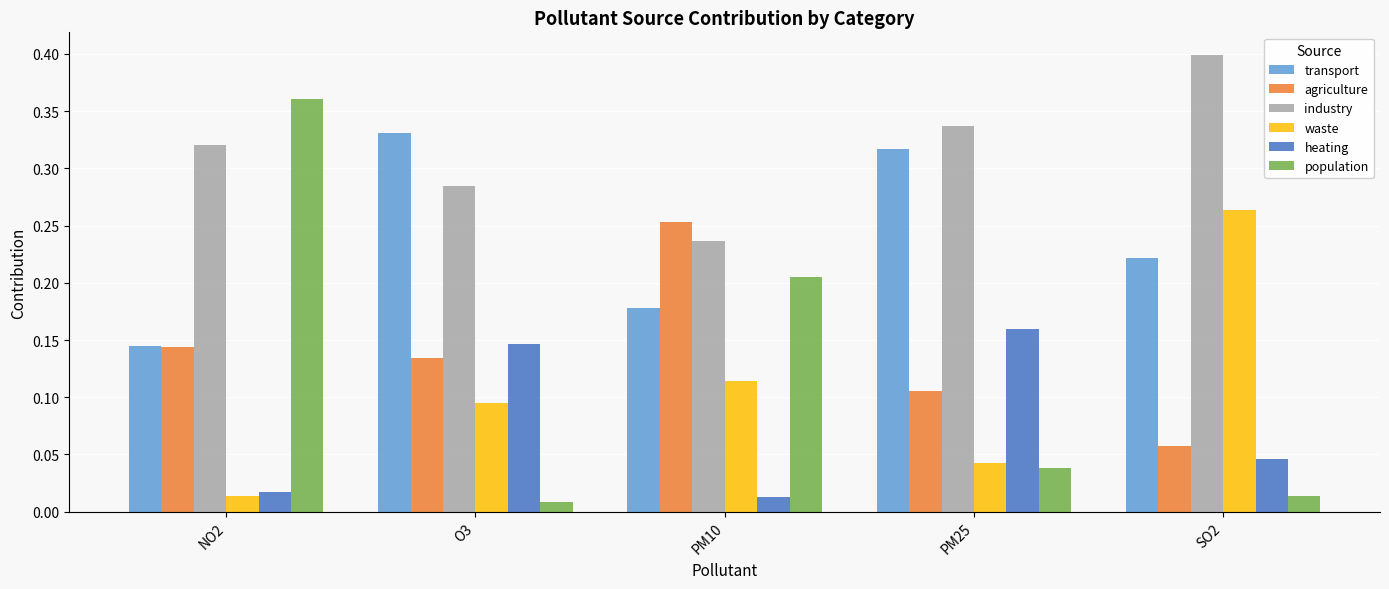

Which series has the widest spread of values?

population